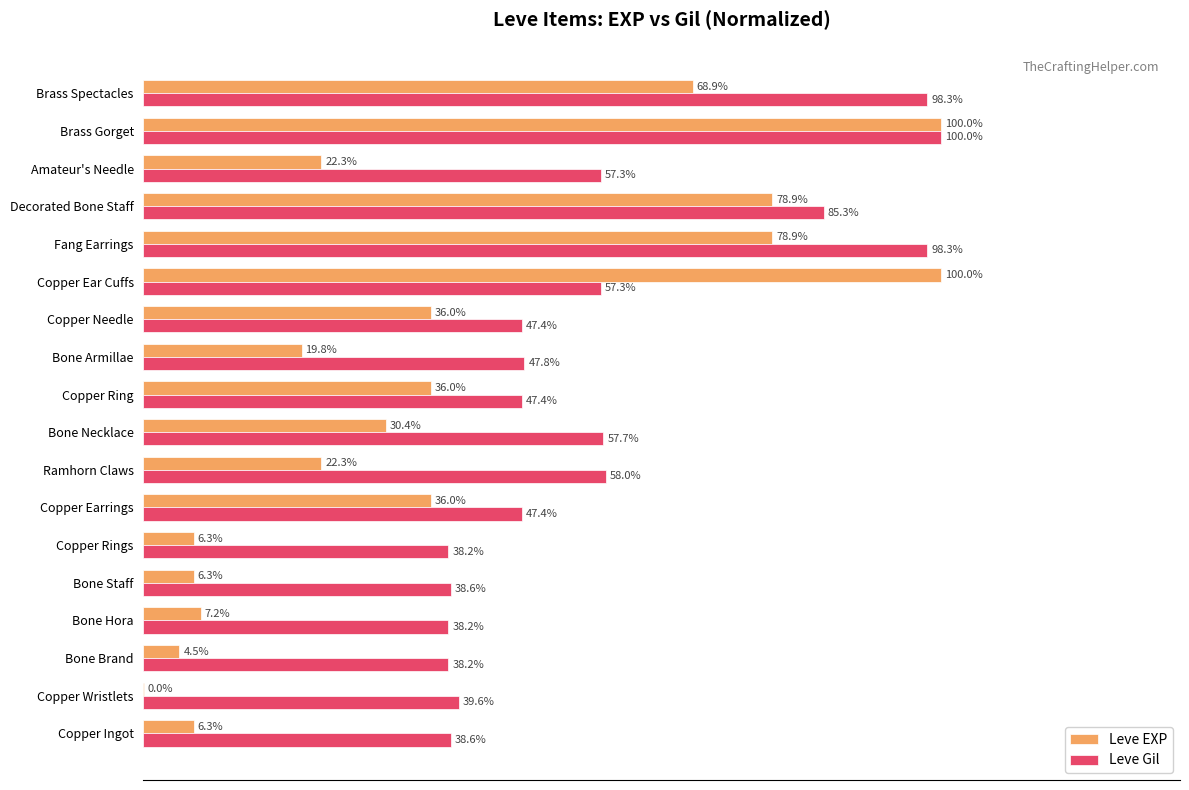

Between Bone Armillae and Amateur's Needle, which series saw the biggest shift?

Leve Gil